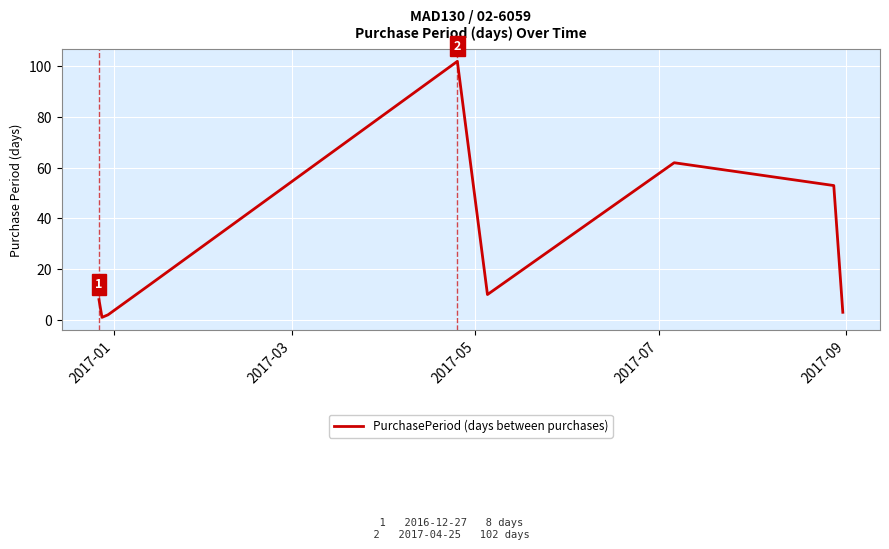

How many lines are shown in the chart?

1